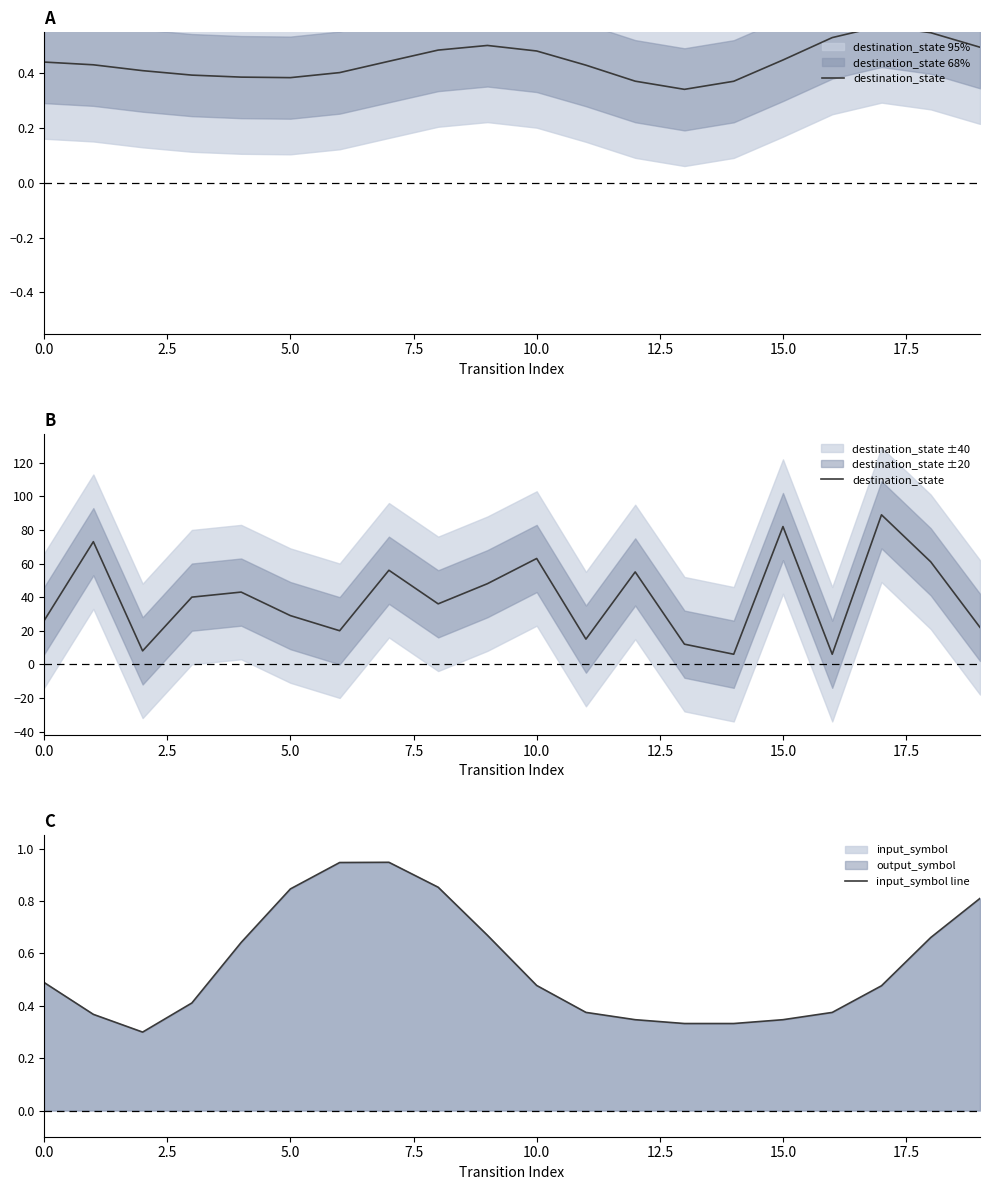

Rank the series by their maximum value, from lowest to highest.

input_symbol line, destination_state